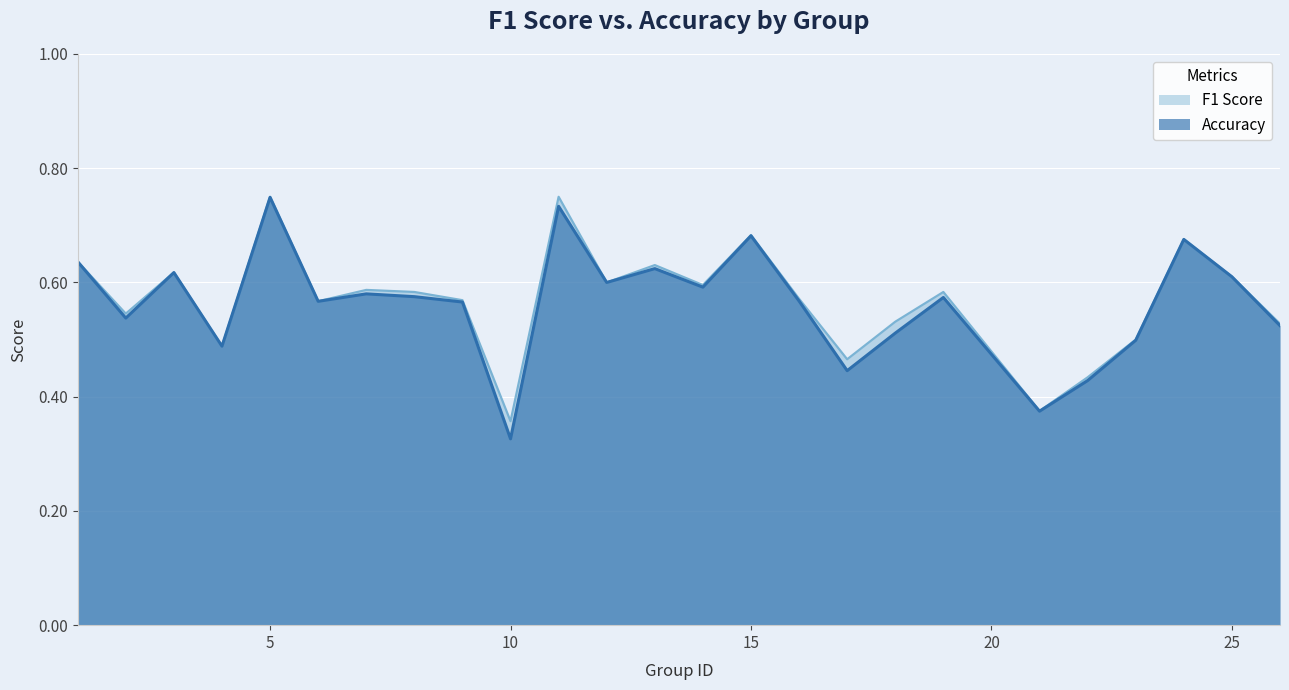

Which label corresponds to the smallest value in the chart?

10